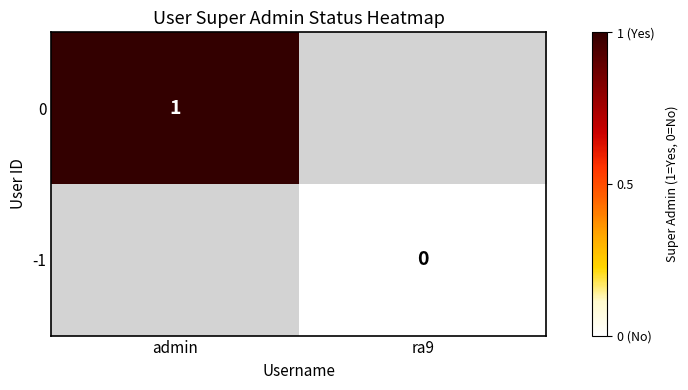

The value of 0 at admin is 1.7. True or false?

False